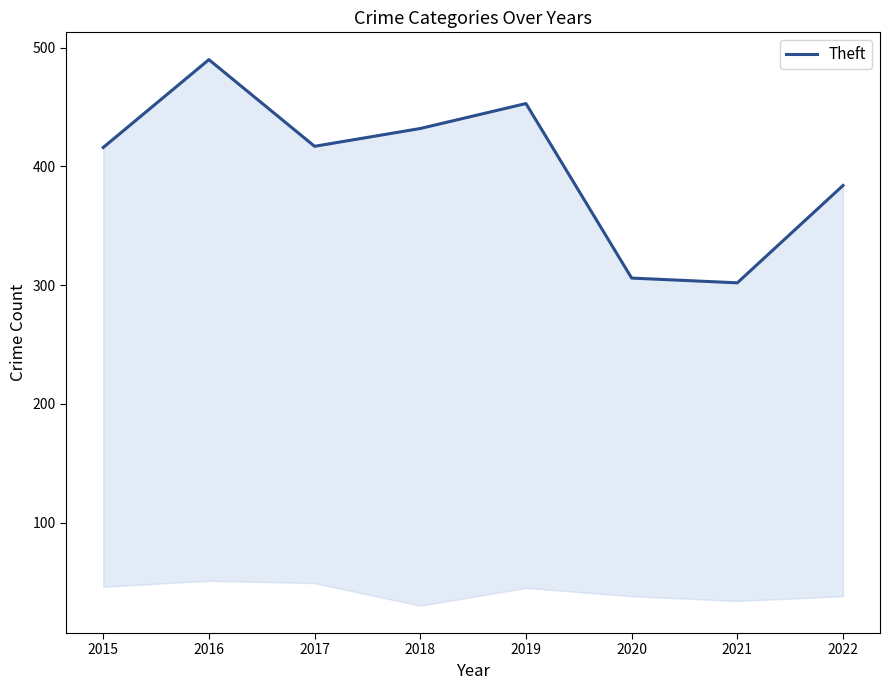

What is the difference between the values at 2017 and 2022?

33